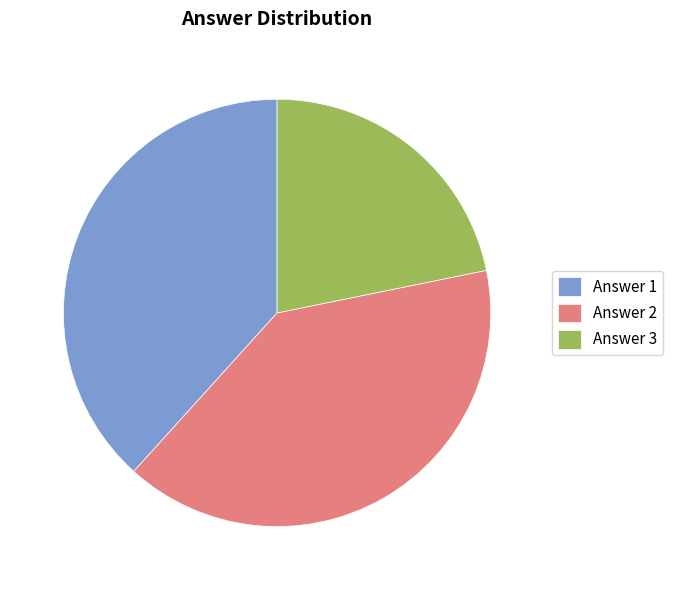

The Answer 3 slice represents 31% of the pie. True or false?

False